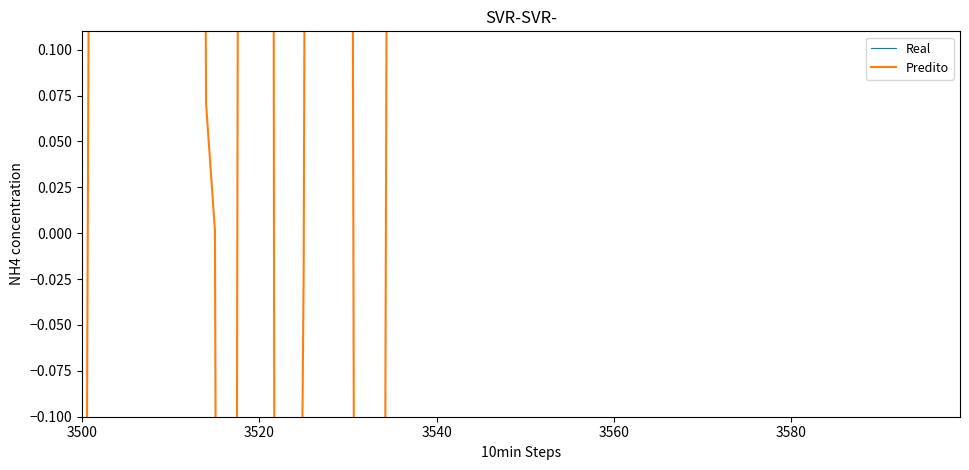

What are all the series names shown in the legend?

Real, Predito